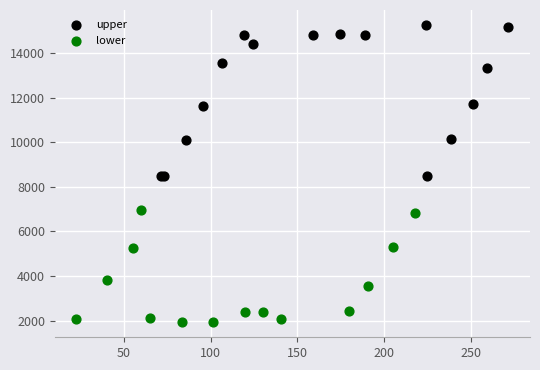

Which series has the largest Y range (max minus min)?

upper